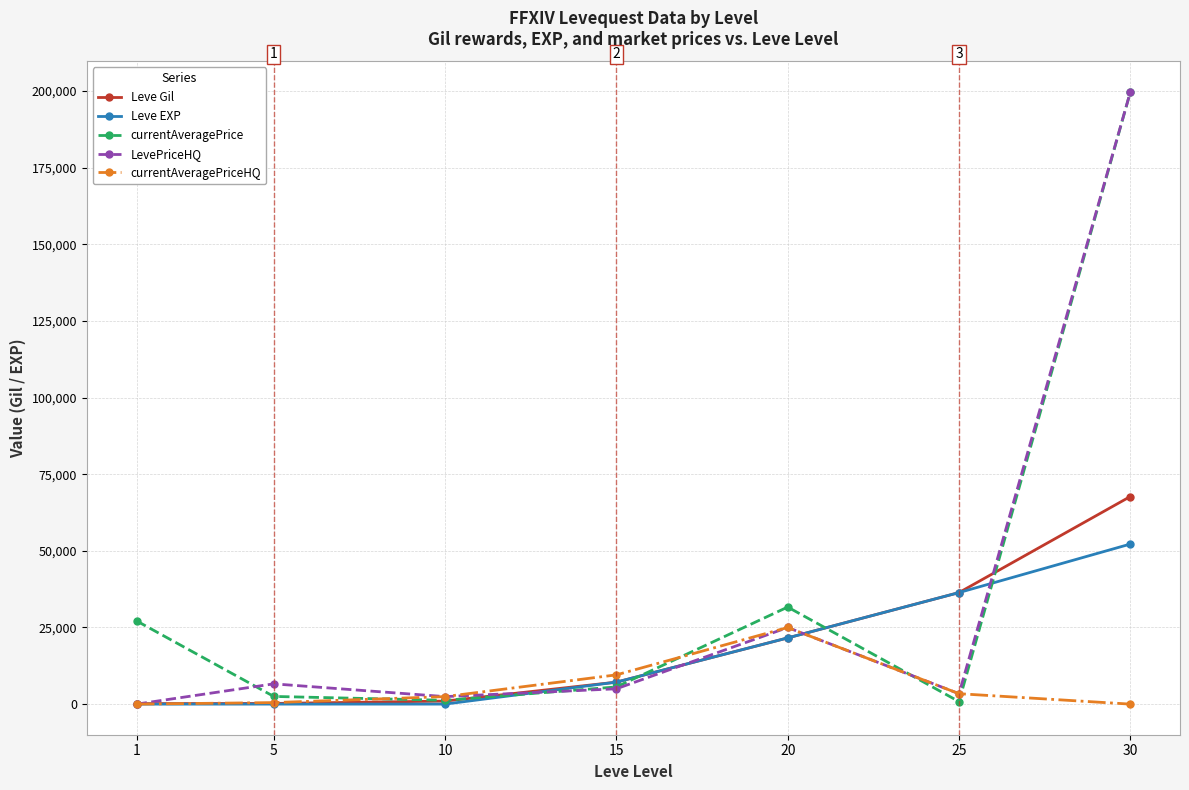

Between 10 and 25, which series saw the biggest shift?

Leve EXP